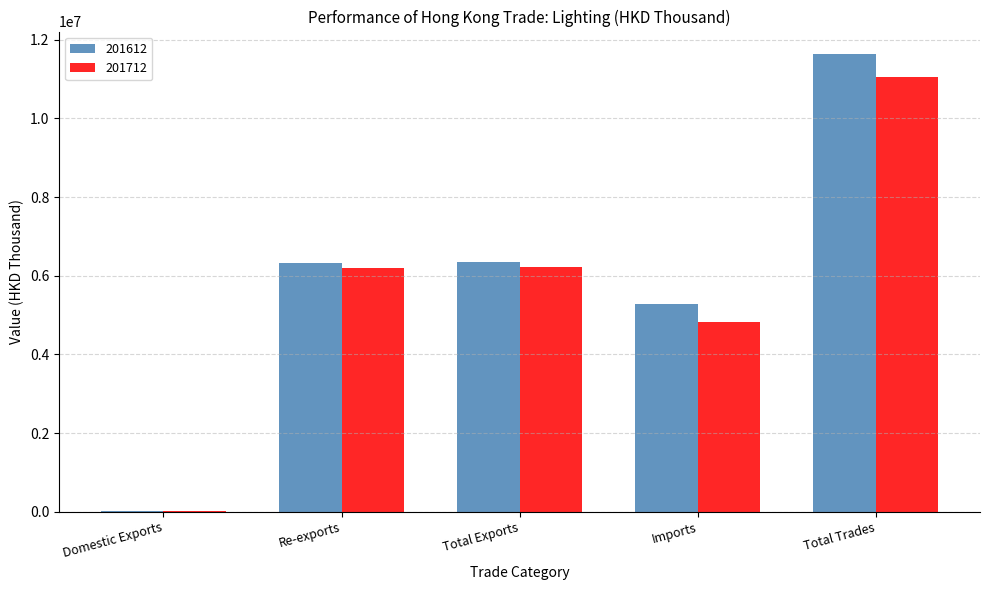

True or false: 201712 has a value of 10498093.2 at Re-exports.

False